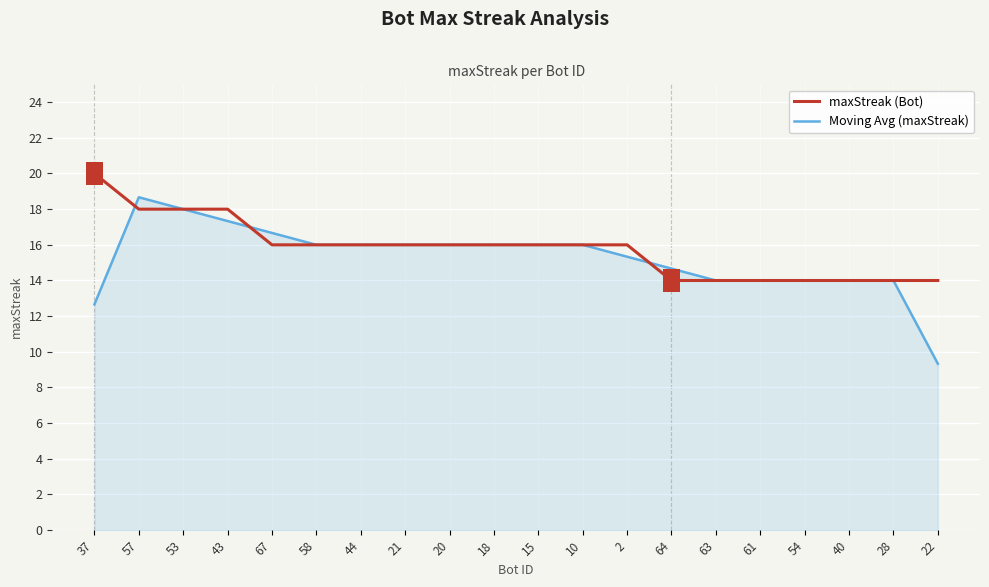

Where does the maxStreak (Bot) series first go above 16?

37